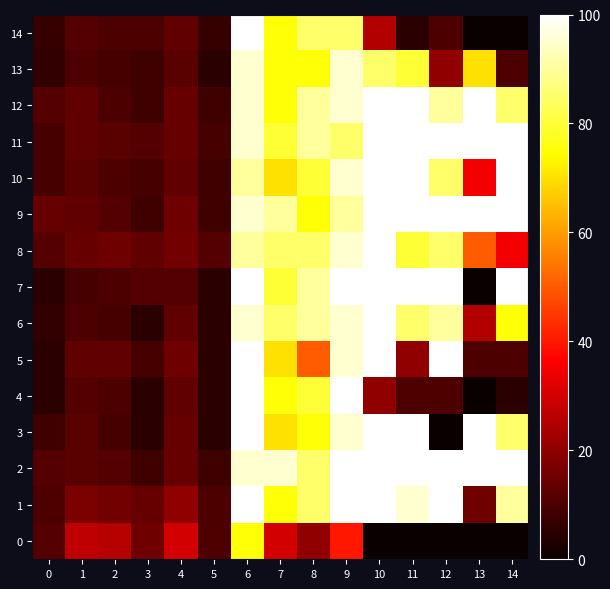

Reading right to left, extract all data points from this chart.

0: 14=0	13=0	12=0	11=0	10=0	9=40	8=20	7=30	6=75	5=10	4=30	3=15	2=26	1=27	0=11
1: 14=90	13=15	12=100	11=95	10=100	9=100	8=85	7=75	6=100	5=10	4=20	3=14	2=16	1=17	0=10
2: 14=100	13=100	12=100	11=100	10=100	9=100	8=85	7=95	6=95	5=8	4=14	3=8	2=11	1=12	0=11
3: 14=85	13=100	12=0	11=100	10=100	9=95	8=75	7=70	6=100	5=5	4=14	3=5	2=9	1=12	0=8
4: 14=5	13=0	12=10	11=10	10=20	9=100	8=80	7=75	6=100	5=5	4=13	3=5	2=10	1=11	0=5
5: 14=10	13=10	12=100	11=20	10=100	9=95	8=50	7=70	6=100	5=5	4=15	3=9	2=13	1=13	0=5
6: 14=75	13=25	12=90	11=85	10=100	9=95	8=90	7=85	6=95	5=5	4=13	3=5	2=9	1=10	0=6
7: 14=100	13=0	12=100	11=100	10=100	9=100	8=90	7=80	6=100	5=5	4=11	3=11	2=10	1=9	0=5
8: 14=35	13=50	12=85	11=80	10=100	9=95	8=85	7=85	6=90	5=11	4=16	3=13	2=15	1=14	0=11
9: 14=100	13=100	12=100	11=100	10=100	9=90	8=75	7=90	6=95	5=8	4=15	3=8	2=11	1=13	0=14
10: 14=100	13=35	12=85	11=100	10=100	9=95	8=80	7=70	6=90	5=8	4=13	3=9	2=10	1=12	0=9
11: 14=100	13=100	12=100	11=100	10=100	9=85	8=90	7=80	6=95	5=9	4=14	3=11	2=12	1=13	0=9
12: 14=85	13=100	12=90	11=100	10=100	9=95	8=90	7=75	6=95	5=8	4=14	3=8	2=10	1=13	0=11
13: 14=10	13=70	12=20	11=80	10=85	9=95	8=75	7=75	6=95	5=5	4=12	3=8	2=9	1=10	0=6
14: 14=0	13=0	12=10	11=5	10=25	9=85	8=85	7=75	6=100	5=7	4=13	3=10	2=10	1=11	0=7